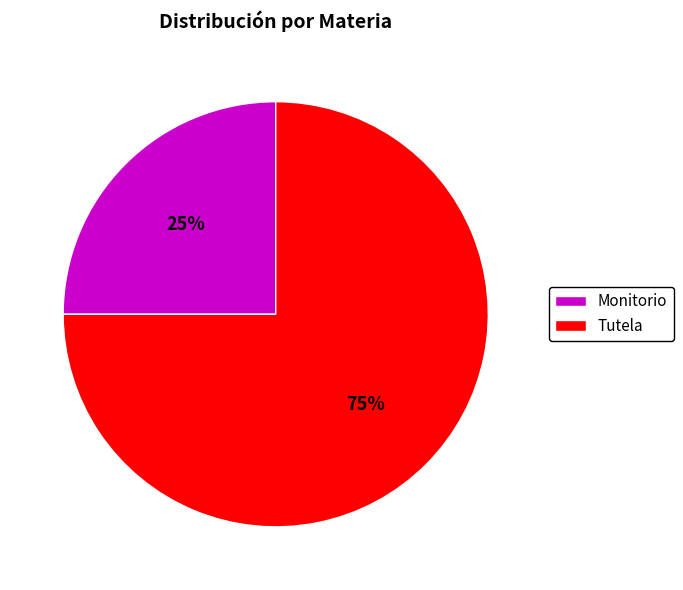

Which slice is the smallest?

Monitorio